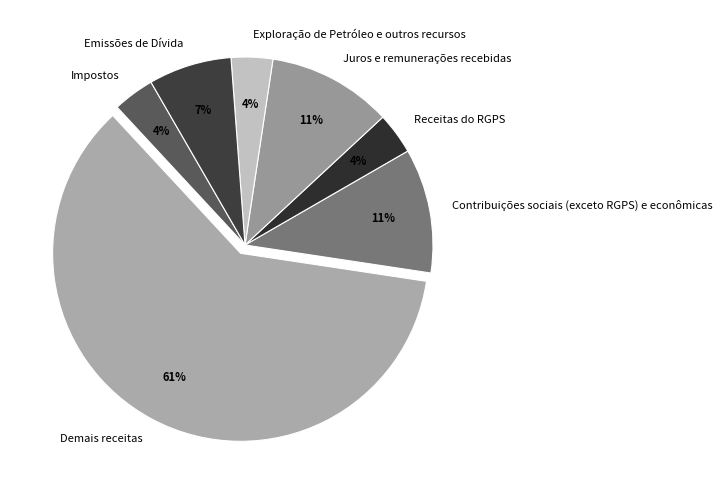

Between Demais receitas and Exploração de Petróleo e outros recursos, which is larger?

Demais receitas